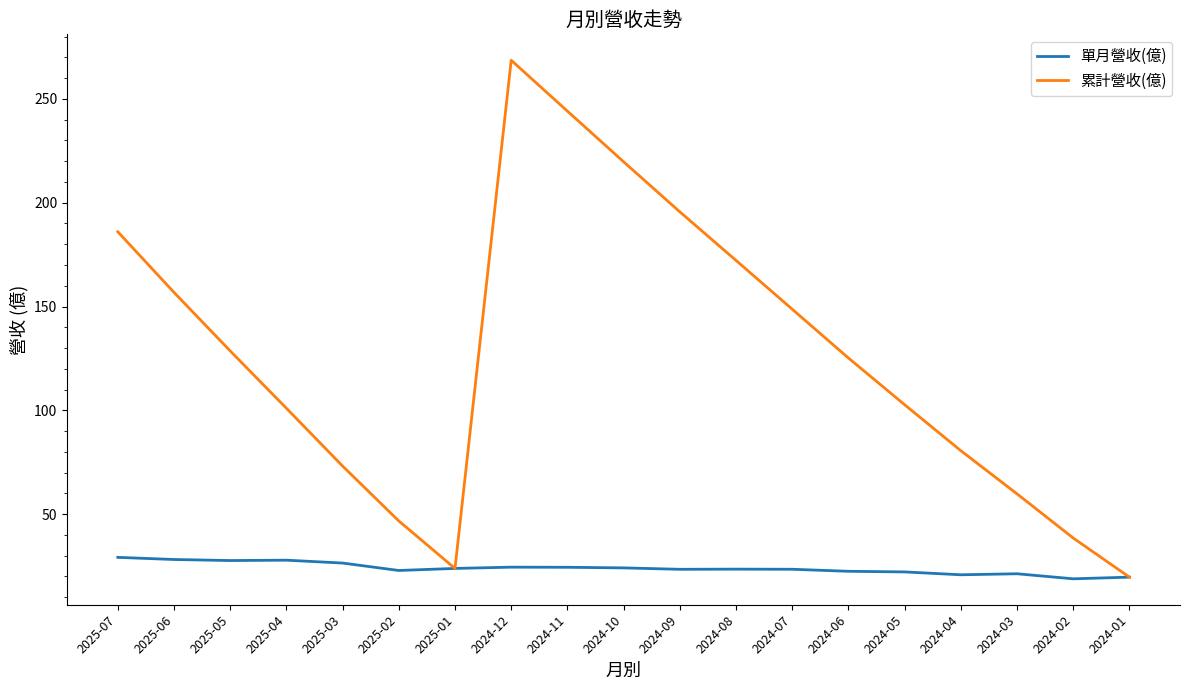

How many interior local peaks does the 累計營收(億) series have?

1